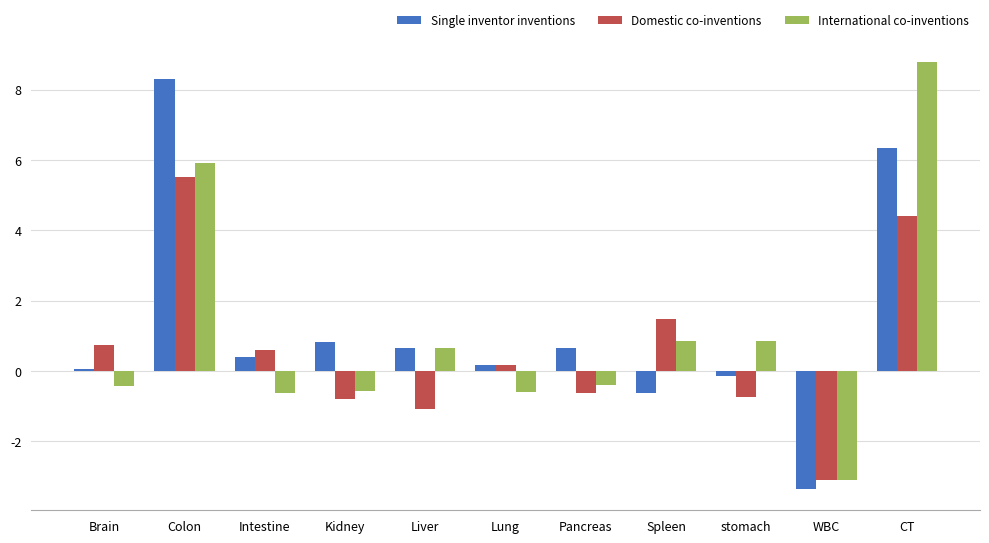

What is the average value of the Domestic co-inventions series?

0.6